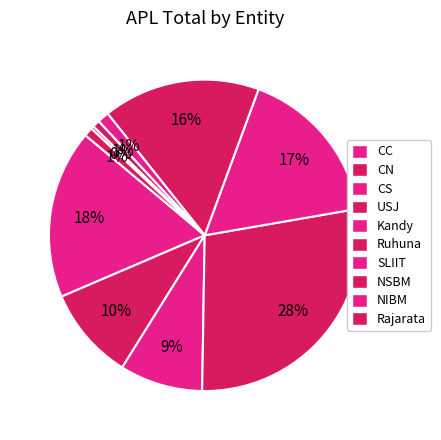

Count the number of slices in the pie.

10